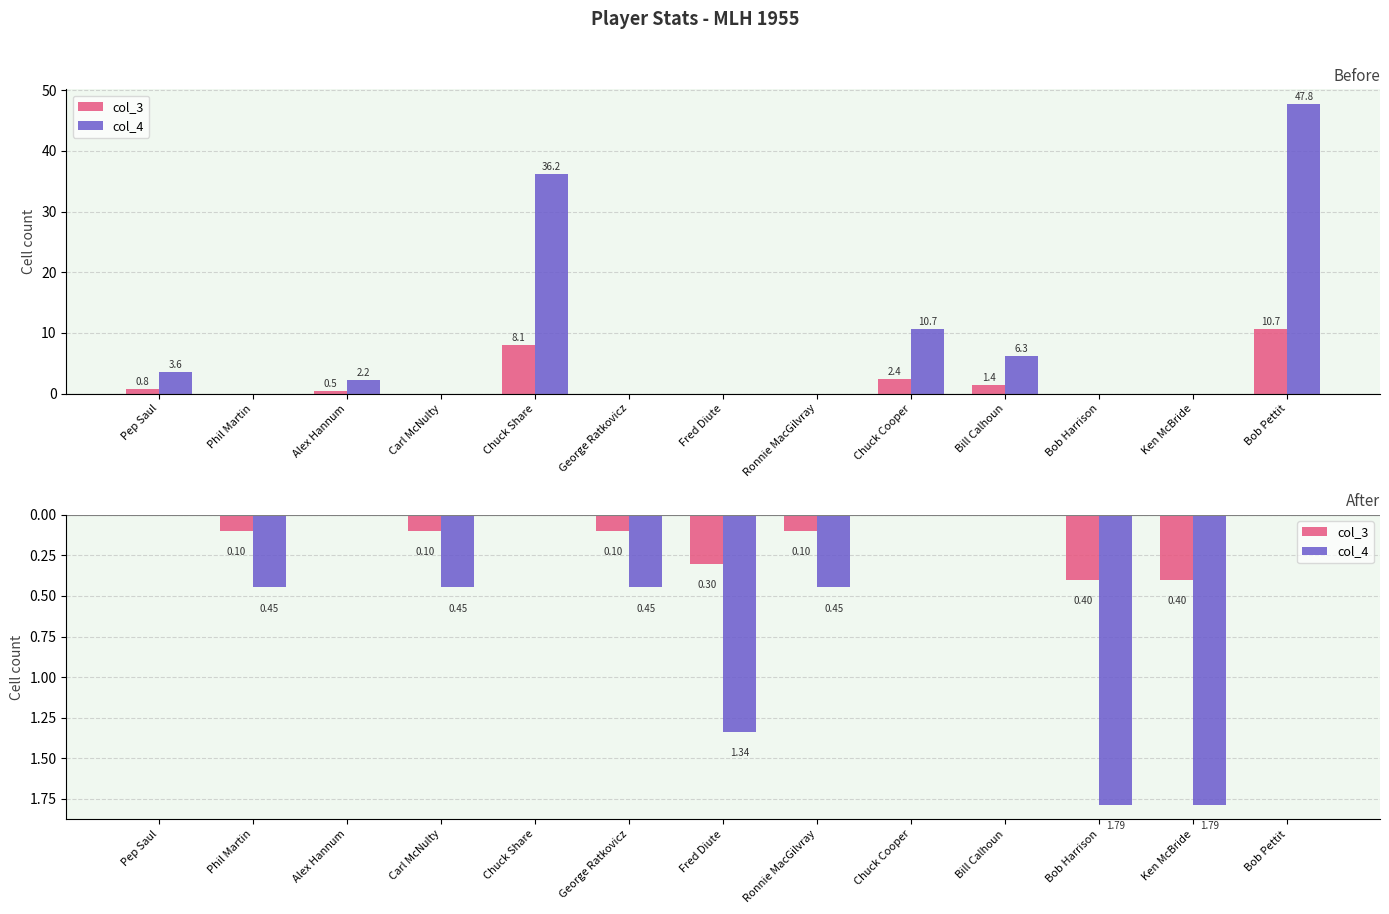

How many bars are there in total?

26